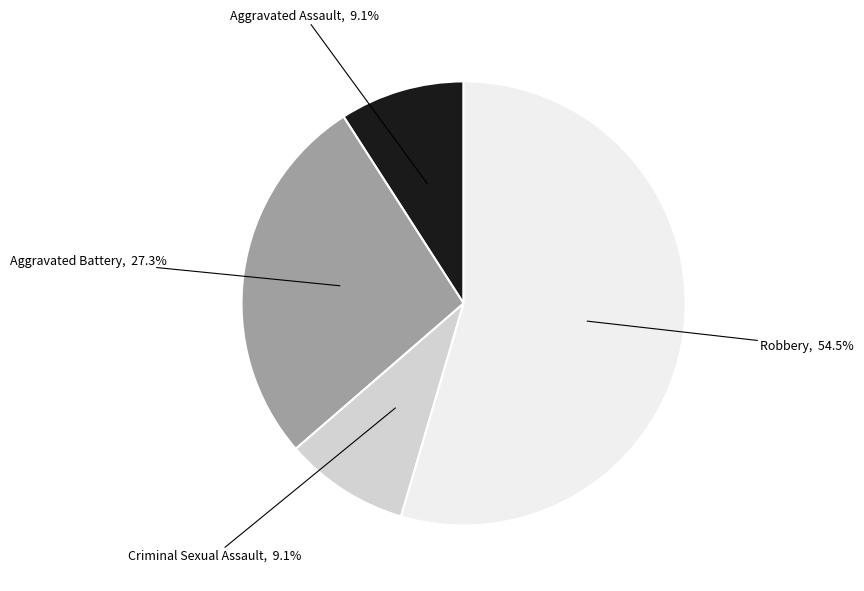

To the nearest percent, what is the difference between the largest and smallest slice percentages?

45%